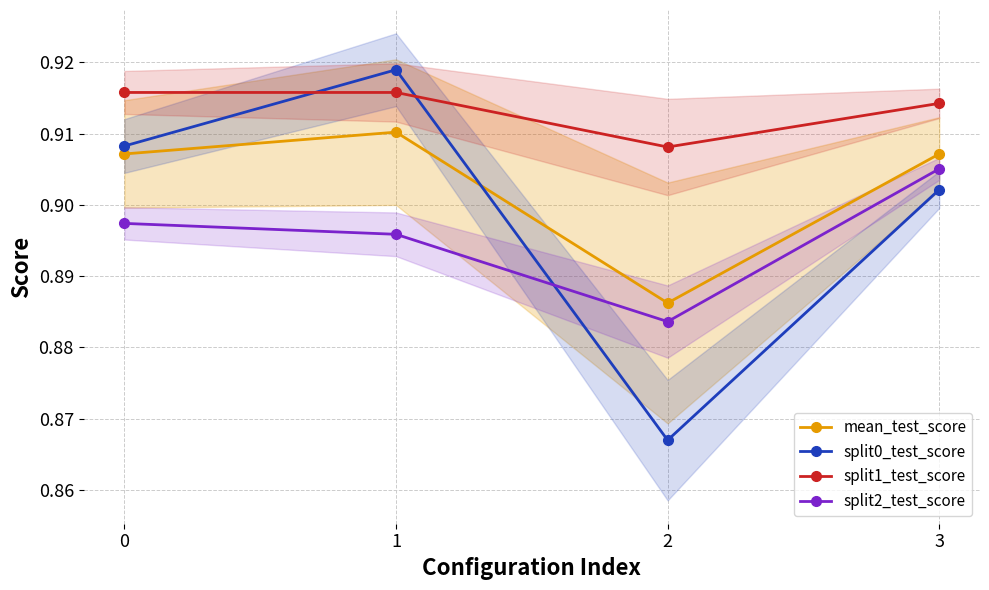

What is the total value across all series at 1?

3.6